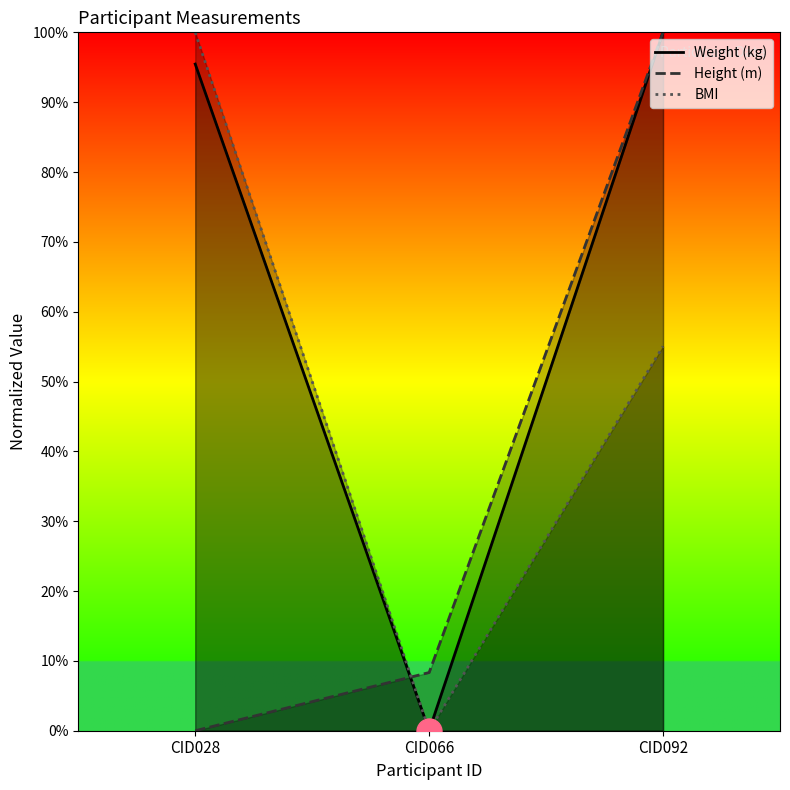

Reading left to right, list all the values displayed in this chart.

Weight (kg): CID028=95.5	CID066=0.0	CID092=100.0
Height (m): CID028=0.0	CID066=8.3	CID092=100.0
BMI: CID028=100.0	CID066=0.0	CID092=55.0